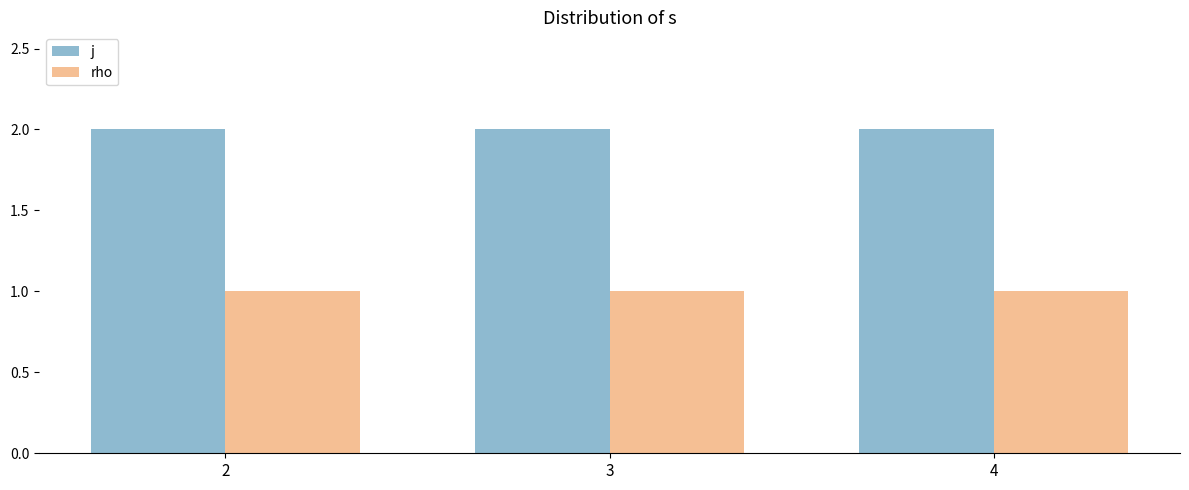

What is the value of the rho bar at the 3rd from the left?

1